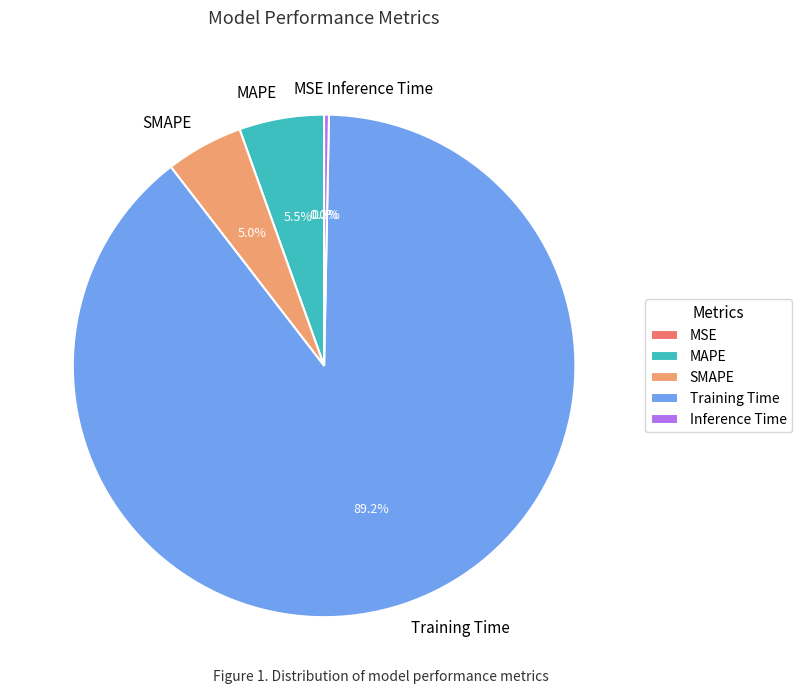

Which category has the biggest portion of the pie?

Training Time